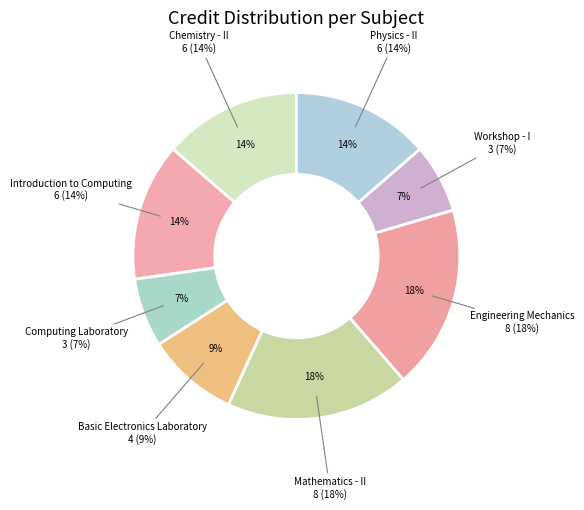

Which has a higher value, Physics - II or Basic Electronics Laboratory?

Physics - II